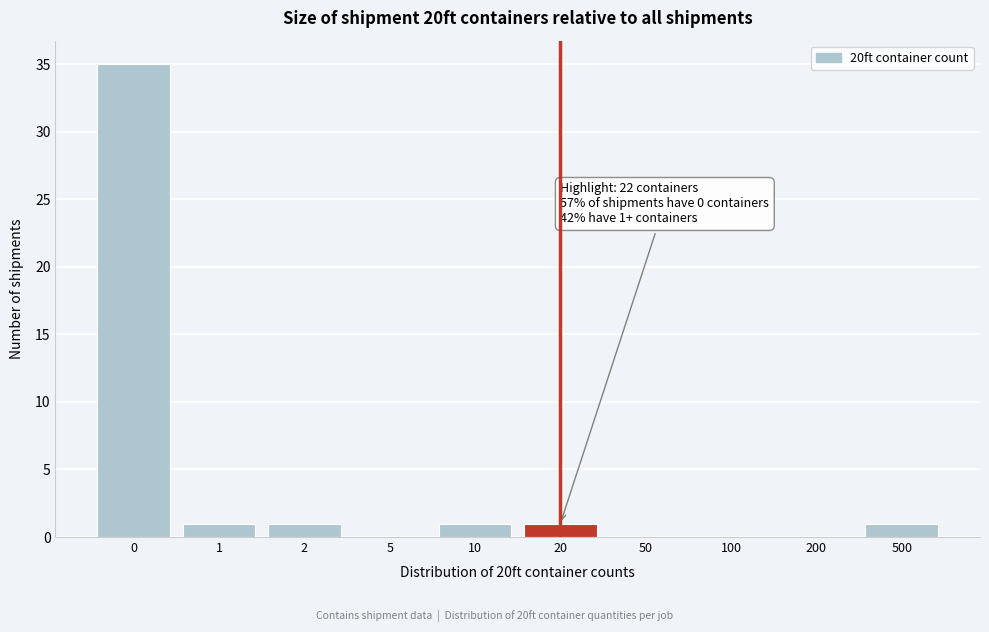

Reading left to right, extract all data points from this chart.

0=35	1=1	2=1	5=0	10=1	20=1	50=0	100=0	200=0	500=1